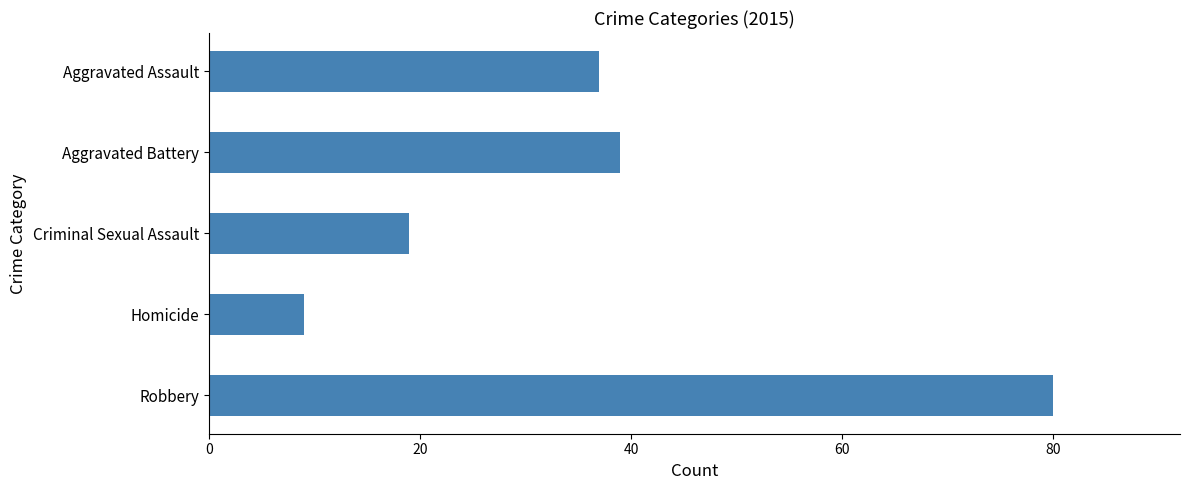

What is the label of the 2nd bar from the left?

Aggravated Battery